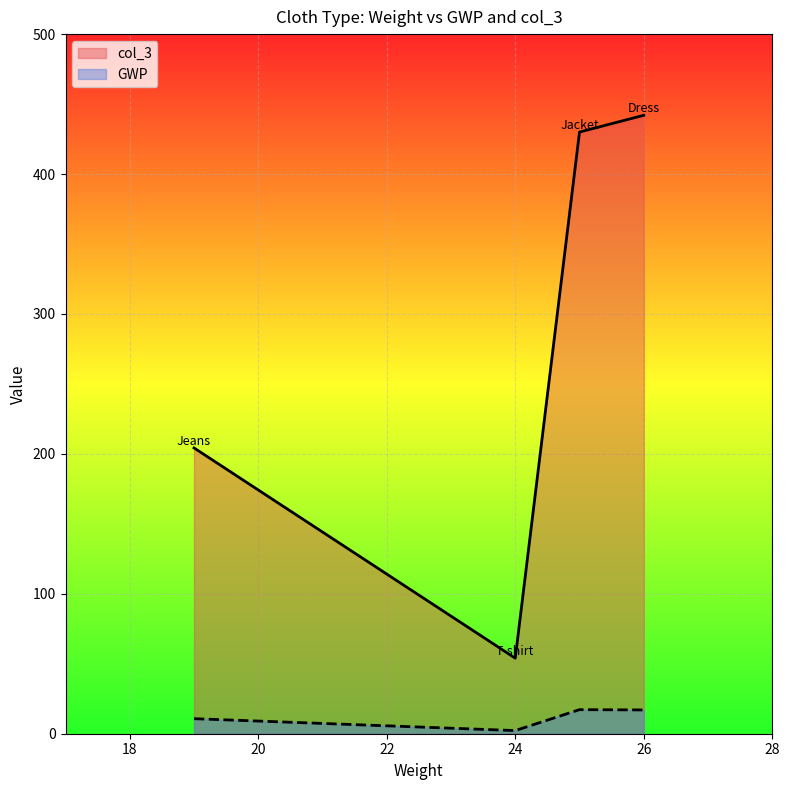

True or false: GWP has more than 0 interior local peaks.

False